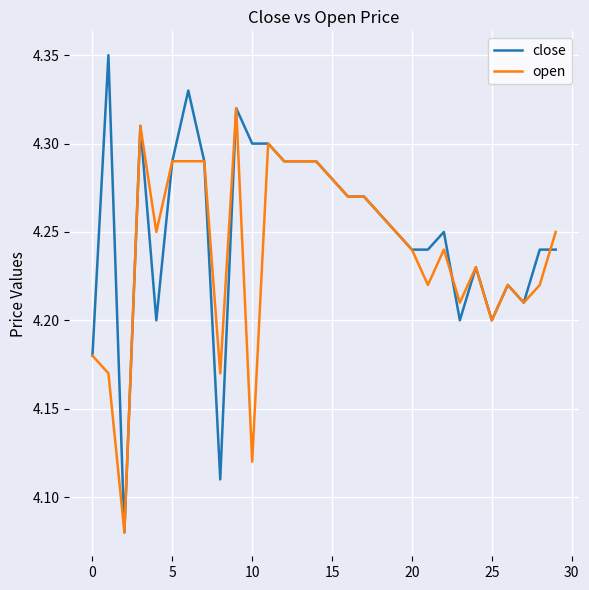

Which series has the largest range (max minus min)?

close